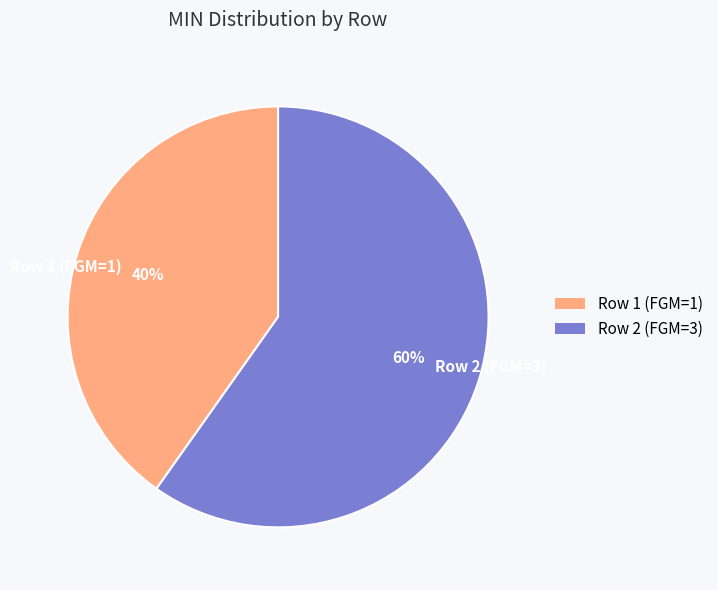

Is there any slice that represents more than half of the pie?

Yes